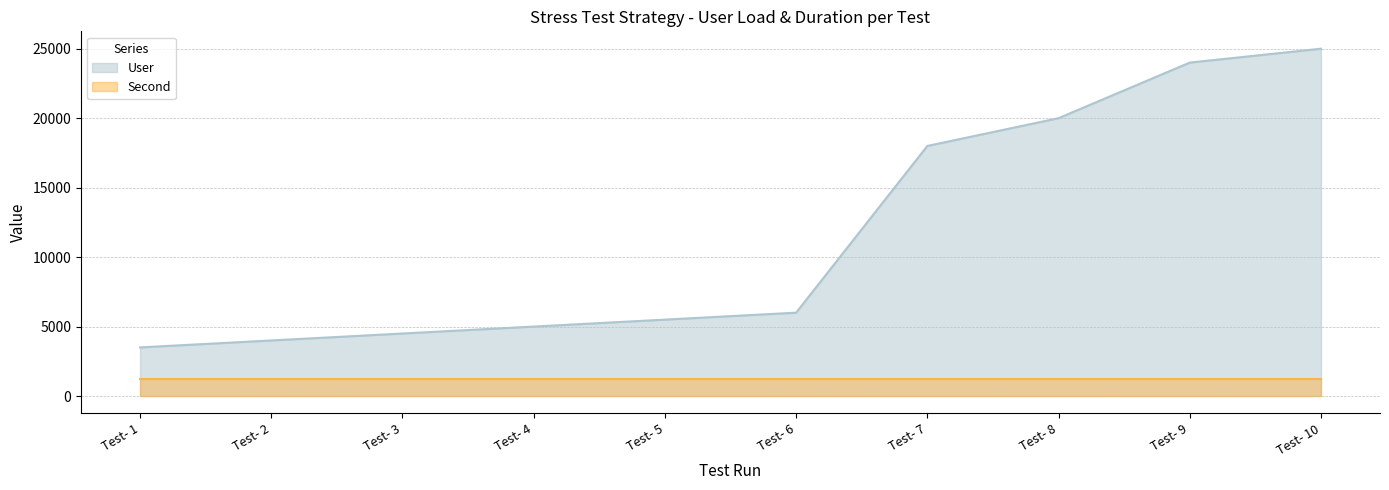

Which category has the lowest value across all series?

Test- 1